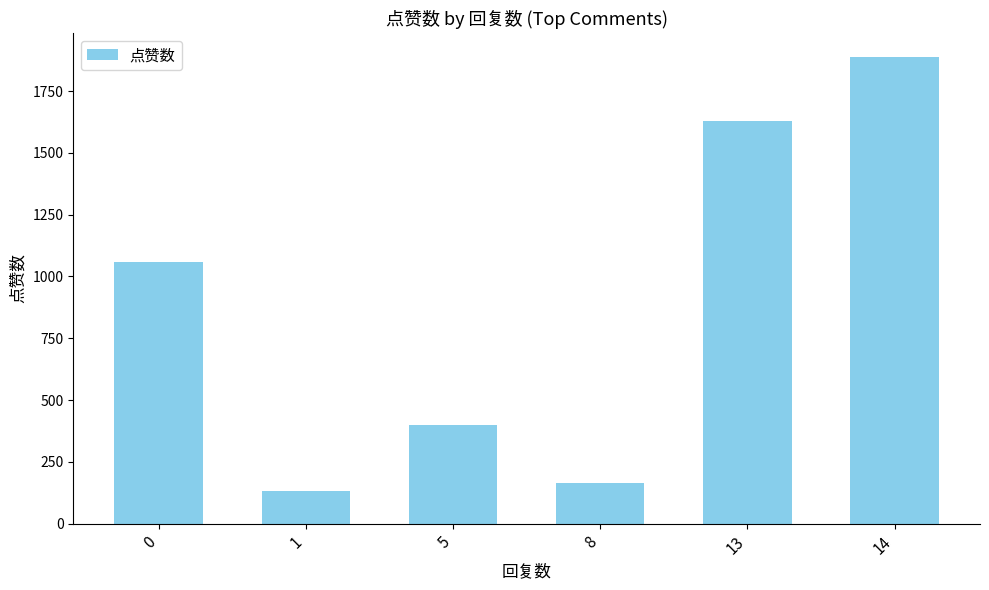

What is the smallest value displayed?

131